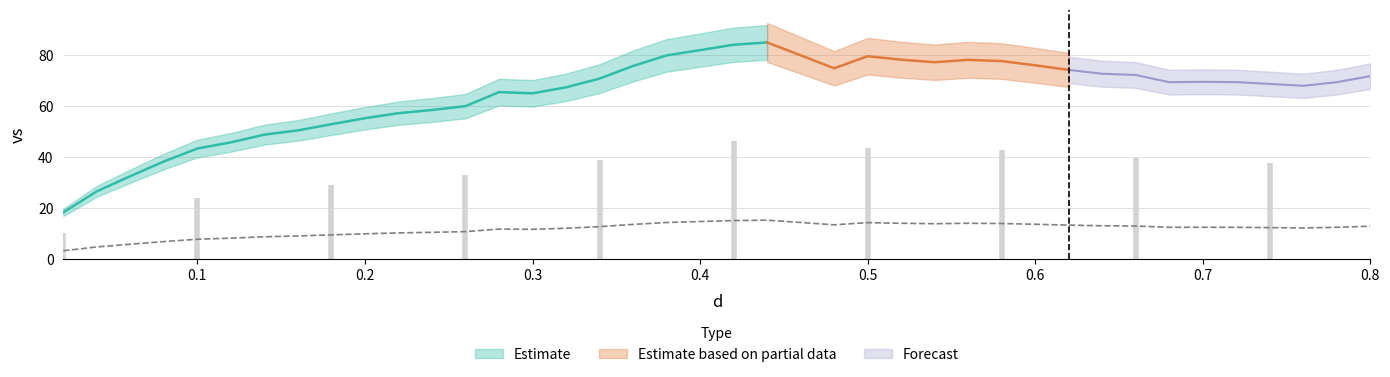

Reading right to left, transcribe all the data shown in this chart.

12.9	12.5	12.2	12.4	12.5	12.5	12.5	13.0	13.1	13.4	13.7	14.0	14.1	13.9	14.1	14.3	13.5	14.4	15.3	15.2	14.8	14.4	13.7	12.8	12.1	11.7	11.8	10.8	10.5	10.3	10.0	9.5	9.1	8.8	8.3	7.8	6.9	5.9	4.8	3.3